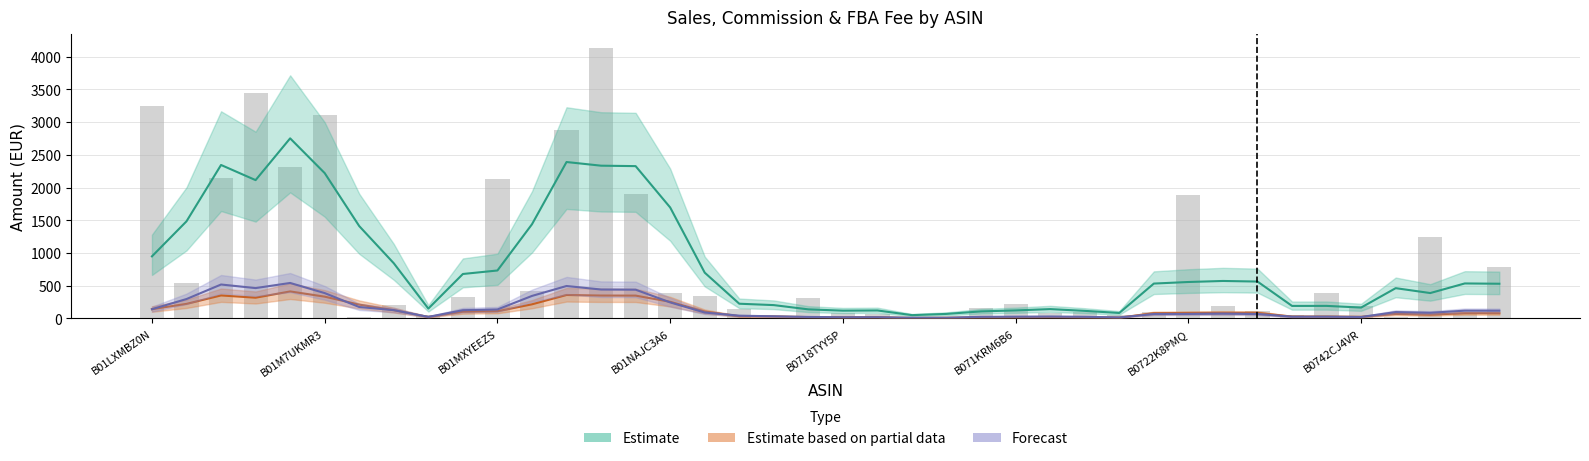

Reading left to right, list all the values displayed in this chart.

sales: B01LXMBZ0N=3247.3	B01LYW4QUI=549.0	B01LZFZ8VZ=2142.0	B01M0F5JSW=3444.0	B01M4RVJDD=2322.0	B01M7UKMR3=3102.1	B01MQO6TBG=18.0	B01MRXLKAT=204.0	B01MRY21HU=51.0	B01MRY3M6V=330.0	B01MXYEEZS=2133.3	B01MXYW4UK=417.9	B01MZ0C8R0=2877.0	B01N4EID5B=4135.0	B01N9J8HGQ=1909.4	B01NAJC3A6=390.7	B01NBKS63P=350.0	B01NGWHIWJ=150.0	B06Y2F56SW=10.0	B07116SJCZ=305.8	B0718TYY5P=90.0	B0718ZVCKJ=70.9	B071DR1255=22.0	B071F9JR7T=20.0	B071JRJ8XR=165.0	B071KRM6B6=224.8	B071KXFSY7=81.9	B071YP7LN4=100.0	B0721VMDDK=57.0	B0721WQK2C=95.9	B0722K8PMQ=1880.0	B0722KDD1C=195.9	B072FHJ5G6=120.0	B072FHJNHP=60.0	B073PS8YBD=390.0	B0742CJ4VR=197.9	B0742JPR1S=18.0	B0746C2RVX=1246.0	B0747KQ6ZP=90.9	B0747L38Q9=785.4
total_comission: B01LXMBZ0N=487.1	B01LYW4QUI=82.3	B01LZFZ8VZ=321.3	B01M0F5JSW=516.6	B01M4RVJDD=348.3	B01M7UKMR3=465.3	B01MQO6TBG=2.7	B01MRXLKAT=30.6	B01MRY21HU=7.7	B01MRY3M6V=49.5	B01MXYEEZS=320.0	B01MXYW4UK=62.7	B01MZ0C8R0=431.6	B01N4EID5B=620.2	B01N9J8HGQ=286.4	B01NAJC3A6=58.6	B01NBKS63P=52.5	B01NGWHIWJ=22.5	B06Y2F56SW=1.5	B07116SJCZ=45.9	B0718TYY5P=13.5	B0718ZVCKJ=10.6	B071DR1255=3.3	B071F9JR7T=3.0	B071JRJ8XR=24.8	B071KRM6B6=33.7	B071KXFSY7=12.3	B071YP7LN4=15.0	B0721VMDDK=8.6	B0721WQK2C=14.4	B0722K8PMQ=282.0	B0722KDD1C=29.4	B072FHJ5G6=18.0	B072FHJNHP=9.0	B073PS8YBD=58.5	B0742CJ4VR=29.7	B0742JPR1S=2.7	B0746C2RVX=186.9	B0747KQ6ZP=13.6	B0747L38Q9=117.8
total_fba_fulfilment_fee: B01LXMBZ0N=420.7	B01LYW4QUI=144.4	B01LZFZ8VZ=621.9	B01M0F5JSW=888.4	B01M4RVJDD=201.4	B01M7UKMR3=457.8	B01MQO6TBG=3.0	B01MRXLKAT=36.8	B01MRY21HU=10.8	B01MRY3M6V=46.4	B01MXYEEZS=409.9	B01MXYW4UK=82.2	B01MZ0C8R0=838.6	B01N4EID5B=653.2	B01N9J8HGQ=195.1	B01NAJC3A6=71.8	B01NBKS63P=61.5	B01NGWHIWJ=32.5	B06Y2F56SW=2.3	B07116SJCZ=36.4	B0718TYY5P=22.1	B0718ZVCKJ=12.8	B071DR1255=5.6	B071F9JR7T=2.4	B071JRJ8XR=23.2	B071KRM6B6=68.4	B071KXFSY7=15.0	B071YP7LN4=11.9	B0721VMDDK=7.0	B0721WQK2C=27.8	B0722K8PMQ=221.8	B0722KDD1C=17.2	B072FHJ5G6=24.1	B072FHJNHP=7.4	B073PS8YBD=60.3	B0742CJ4VR=19.9	B0742JPR1S=2.5	B0746C2RVX=307.7	B0747KQ6ZP=16.2	B0747L38Q9=148.9